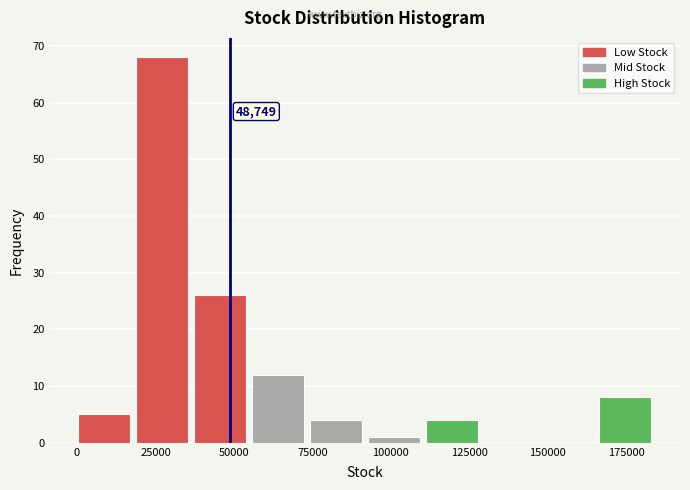

Around what value on the x-axis is the tallest bar? Give the approximate position of its centre, as read against the axis.

25000